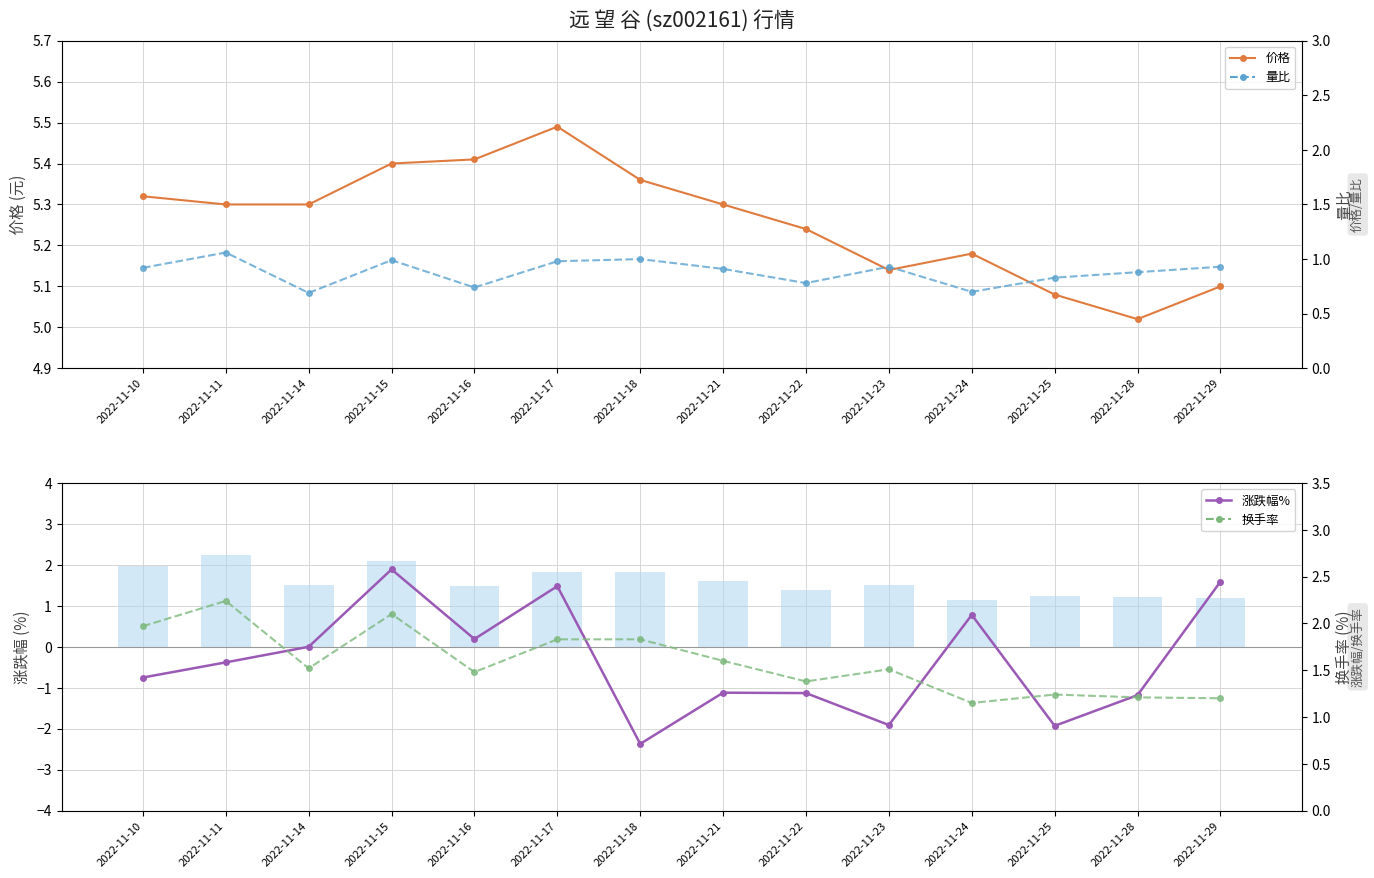

What are all the series names shown in the legend?

价格, 涨跌幅%, 量比, 换手率